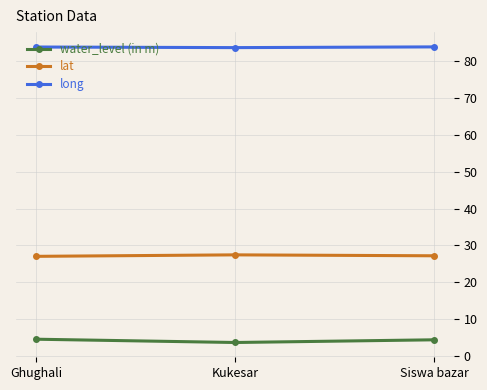

The value of water_level (in m) at Siswa bazar is 4.5. True or false?

True